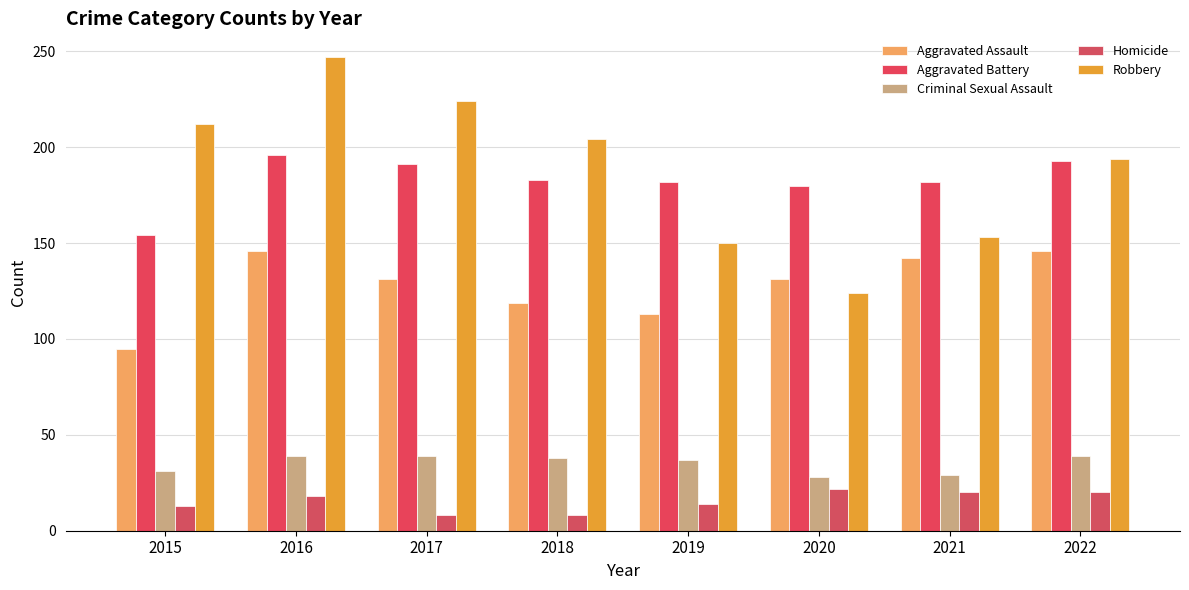

List the labels in order of Aggravated Assault value, largest first.

2016, 2022, 2021, 2017, 2020, 2018, 2019, 2015